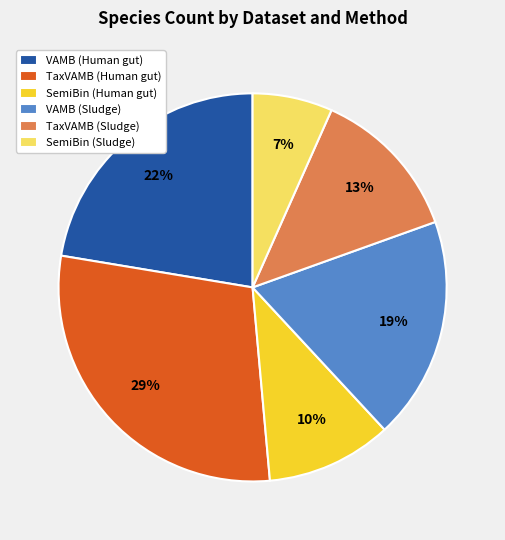

Approximately how many times larger is the value at TaxVAMB (Human gut) compared to VAMB (Human gut)?

1.3